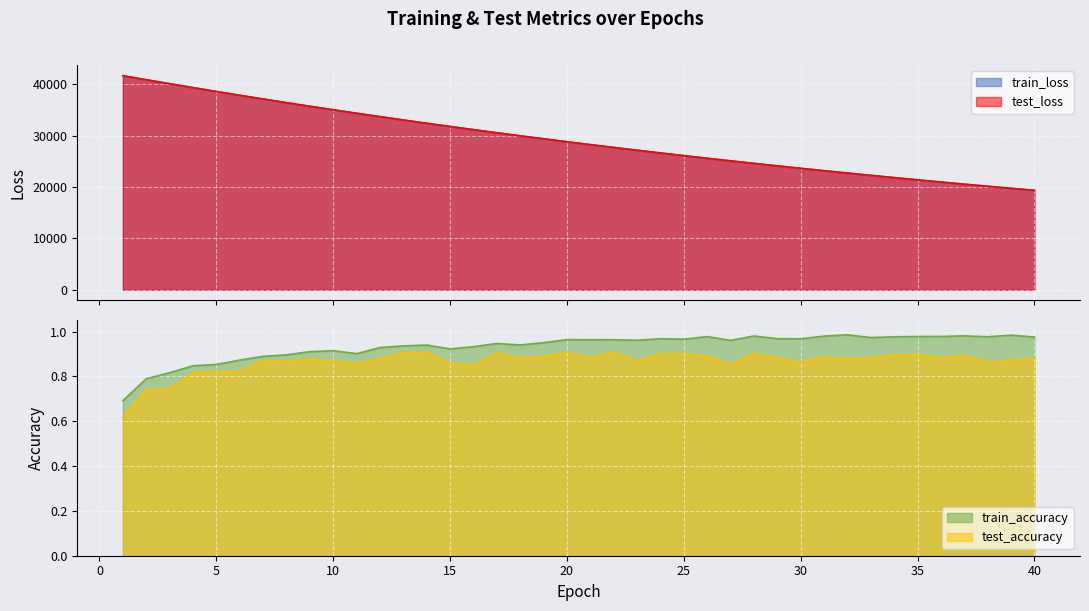

Reading left to right, list all the values displayed in this chart.

test_accuracy: 1=0.6	2=0.7	3=0.7	4=0.8	5=0.8	6=0.8	7=0.9	8=0.9	9=0.9	10=0.9	11=0.9	12=0.9	13=0.9	14=0.9	15=0.9	16=0.8	17=0.9	18=0.9	19=0.9	20=0.9	21=0.9	22=0.9	23=0.9	24=0.9	25=0.9	26=0.9	27=0.9	28=0.9	29=0.9	30=0.9	31=0.9	32=0.9	33=0.9	34=0.9	35=0.9	36=0.9	37=0.9	38=0.9	39=0.9	40=0.9
test_loss: 1=41695.3	2=40905.5	3=40134.1	4=39369.1	5=38617.8	6=37879.3	7=37154.4	8=36440.9	9=35740.7	10=35053.6	11=34379.2	12=33715.6	13=33064.8	14=32425.4	15=31798.4	16=31182.3	17=30576.4	18=29983.2	19=29399.7	20=28827.0	21=28265.1	22=27713.6	23=27172.1	24=26640.2	25=26118.0	26=25606.4	27=25103.9	28=24610.0	29=24126.6	30=23650.9	31=23184.3	32=22726.4	33=22277.1	34=21835.8	35=21403.5	36=20978.3	37=20561.0	38=20152.7	39=19750.6	40=19356.5
train_accuracy: 1=0.7	2=0.8	3=0.8	4=0.8	5=0.9	6=0.9	7=0.9	8=0.9	9=0.9	10=0.9	11=0.9	12=0.9	13=0.9	14=0.9	15=0.9	16=0.9	17=0.9	18=0.9	19=1.0	20=1.0	21=1.0	22=1.0	23=1.0	24=1.0	25=1.0	26=1.0	27=1.0	28=1.0	29=1.0	30=1.0	31=1.0	32=1.0	33=1.0	34=1.0	35=1.0	36=1.0	37=1.0	38=1.0	39=1.0	40=1.0
train_loss: 1=41690.2	2=40904.7	3=40130.5	4=39366.8	5=38616.1	6=37878.0	7=37152.2	8=36440.0	9=35739.5	10=35052.2	11=34377.4	12=33713.5	13=33062.4	14=32423.2	15=31796.0	16=31179.4	17=30574.1	18=29980.1	19=29396.9	20=28824.4	21=28262.4	22=27710.9	23=27169.6	24=26638.0	25=26116.3	26=25604.0	27=25101.6	28=24608.0	29=24124.0	30=23648.6	31=23182.0	32=22724.2	33=22274.9	34=21833.9	35=21401.1	36=20976.3	37=20559.4	38=20150.4	39=19748.8	40=19354.9